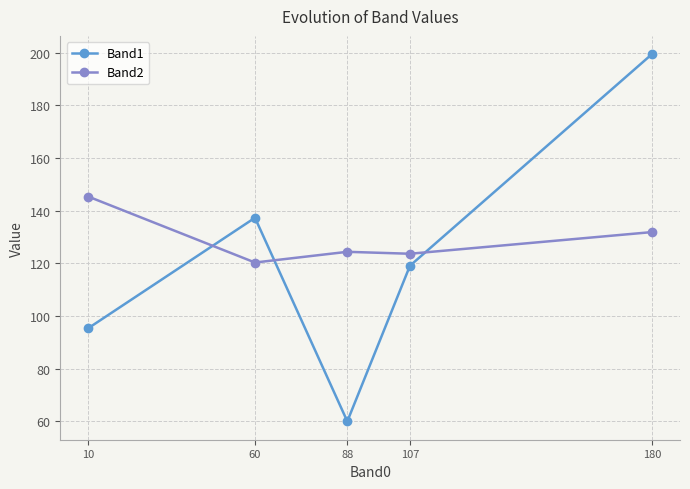

Reading left to right, list all the values displayed in this chart.

Band1: 10=95.4	60=137.3	88=60.0	107=119.1	180=199.4
Band2: 10=145.4	60=120.3	88=124.4	107=123.7	180=131.9